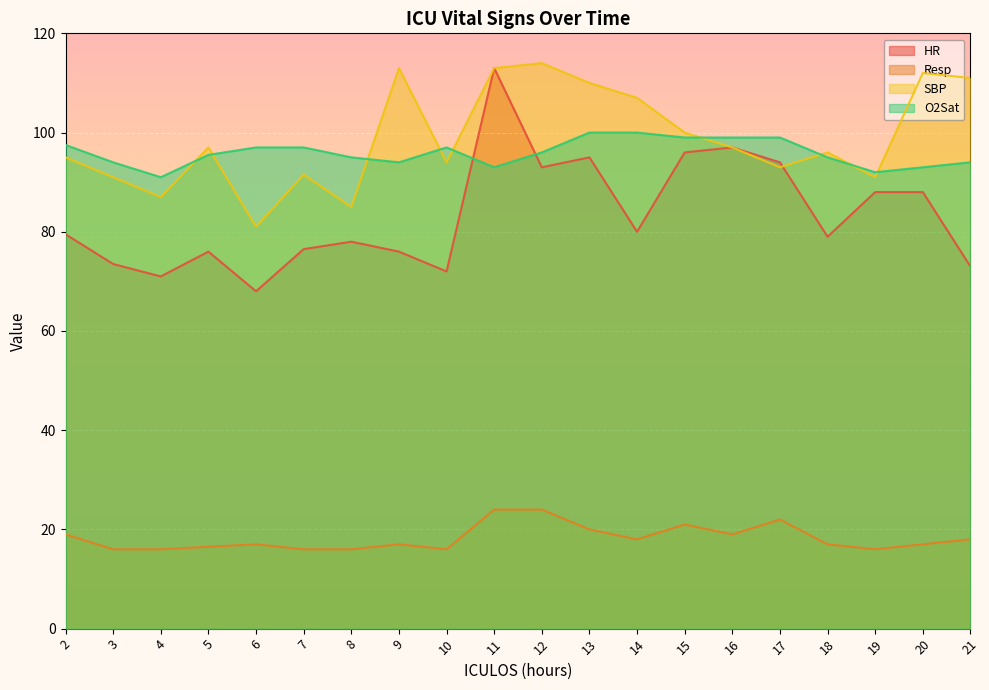

Reading right to left, transcribe all the data shown in this chart.

HR: 73.0	88.0	88.0	79.0	94.0	97.0	96.0	80.0	95.0	93.0	113.0	72.0	76.0	78.0	76.5	68.0	76.0	71.0	73.5	79.5
Resp: 18.0	17.0	16.0	17.0	22.0	19.0	21.0	18.0	20.0	24.0	24.0	16.0	17.0	16.0	16.0	17.0	16.5	16.0	16.0	19.0
SBP: 111.0	112.0	91.0	96.0	93.0	97.0	100.0	107.0	110.0	114.0	113.0	94.0	113.0	85.0	91.5	81.0	97.0	87.0	91.0	95.0
O2Sat: 94.0	93.0	92.0	95.0	99.0	99.0	99.0	100.0	100.0	96.0	93.0	97.0	94.0	95.0	97.0	97.0	95.5	91.0	94.0	97.5